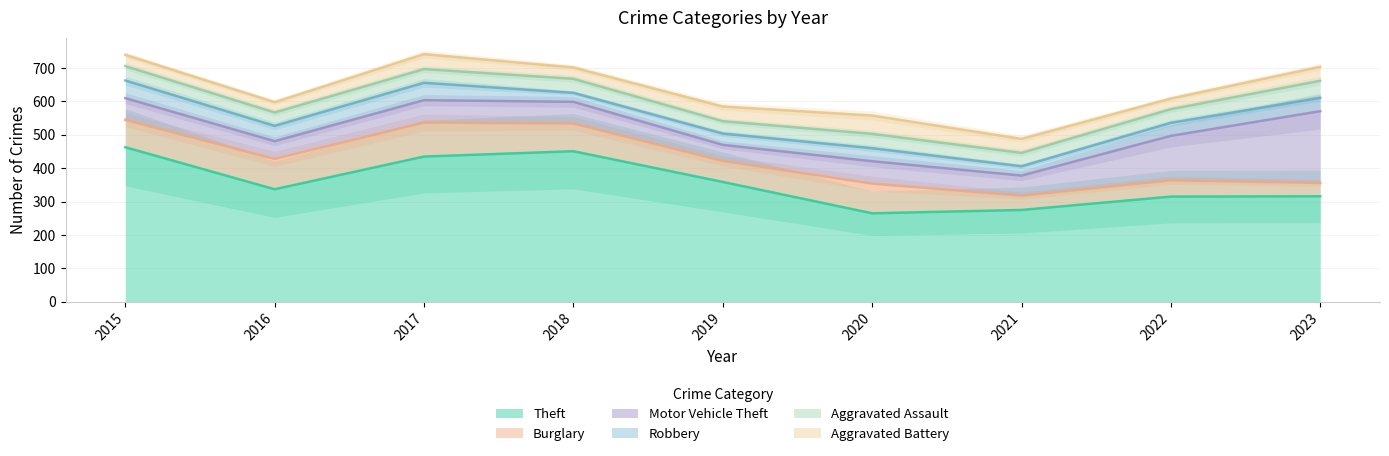

What is the value of the Motor Vehicle Theft point at the 4th from the left?

65